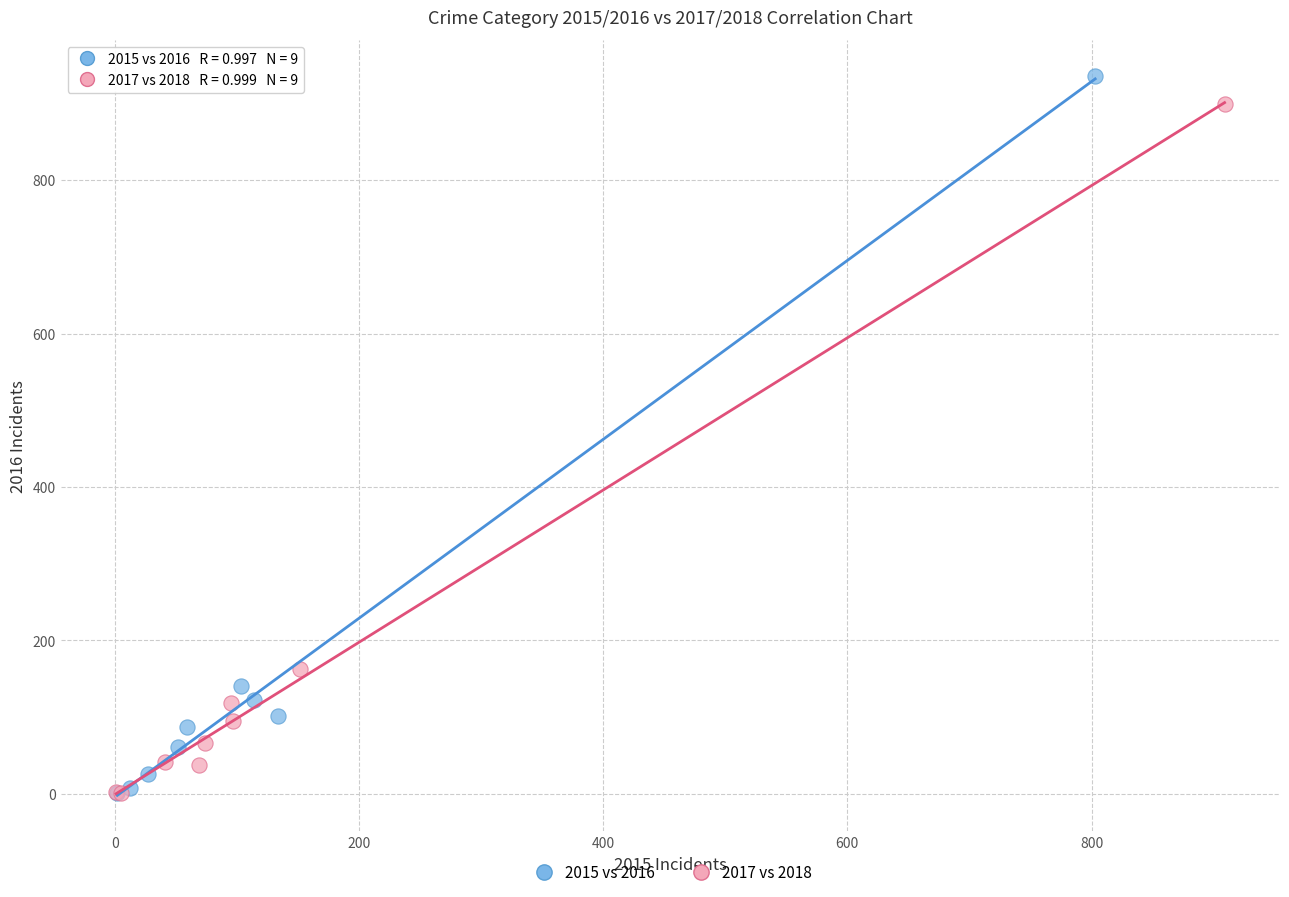

What are all the series names shown in the legend?

2015 vs 2016, 2017 vs 2018